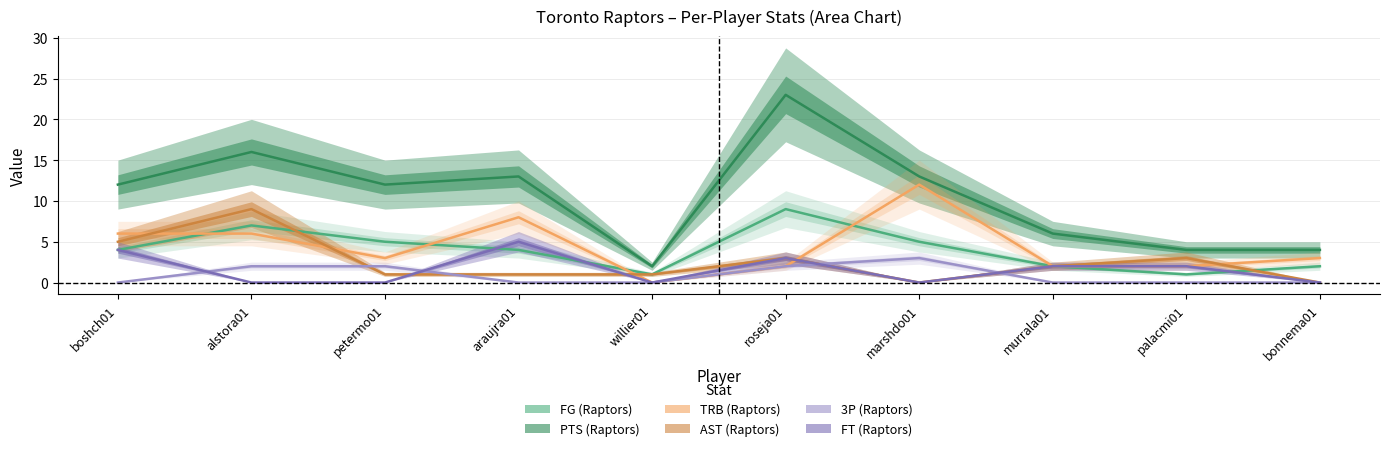

Where does the TRB (Raptors) series first go above 3?

boshch01